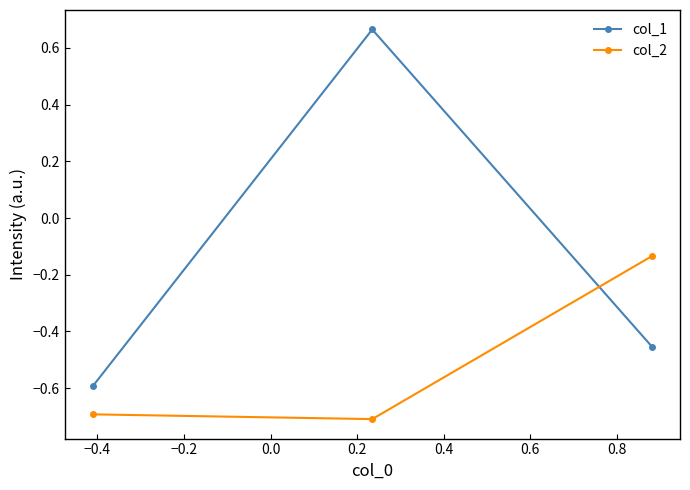

Rank the series by their average value, from lowest to highest.

col_2, col_1